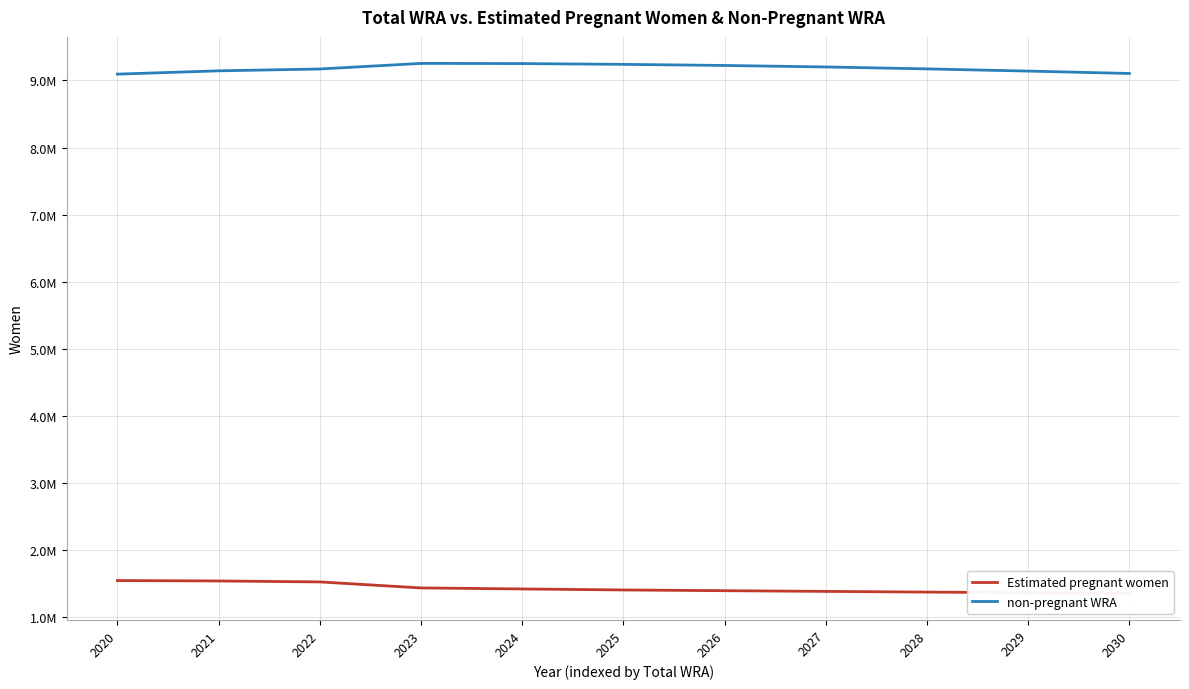

What are all the series names shown in the legend?

Estimated pregnant women, non-pregnant WRA